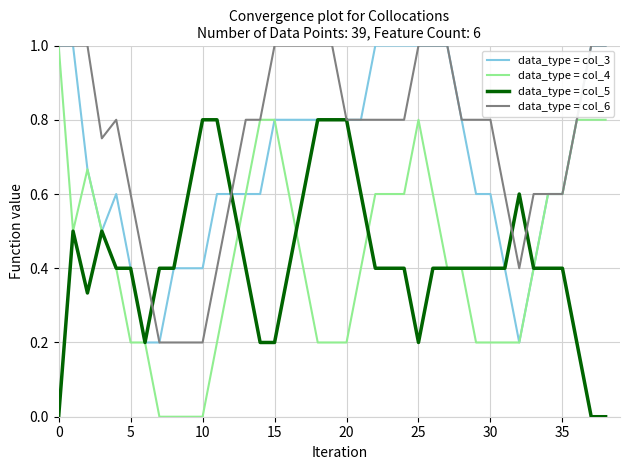

Which series has the largest total across all categories?

data_type = col_6